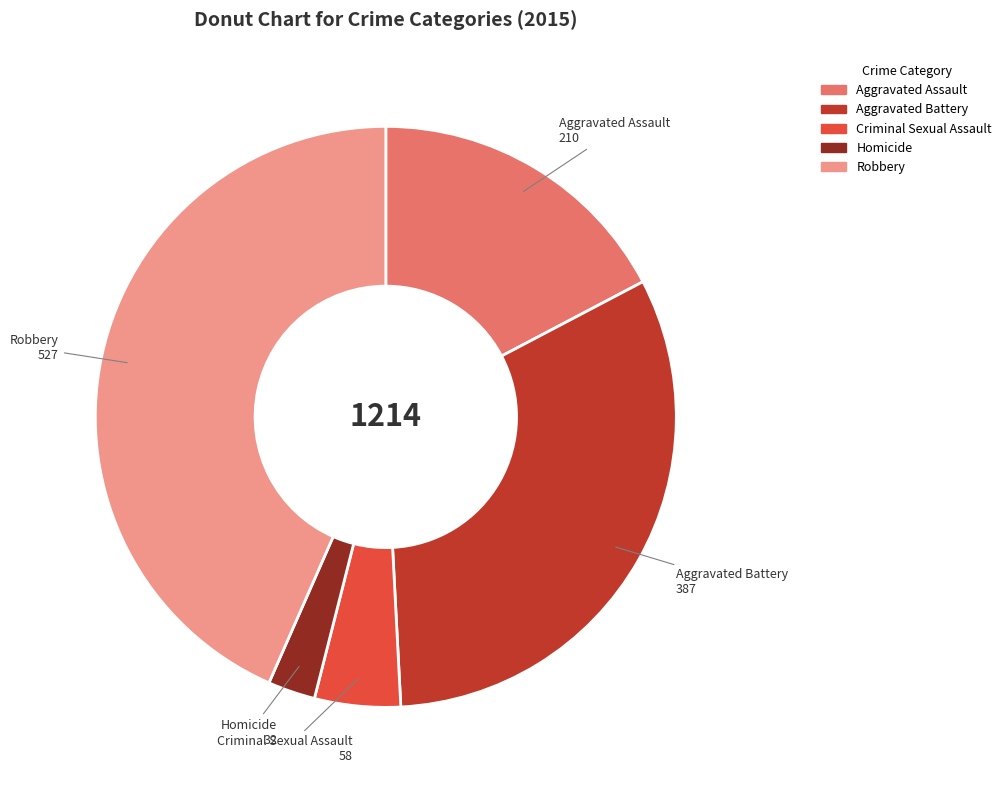

Is it true that Homicide is 3% of the pie?

True